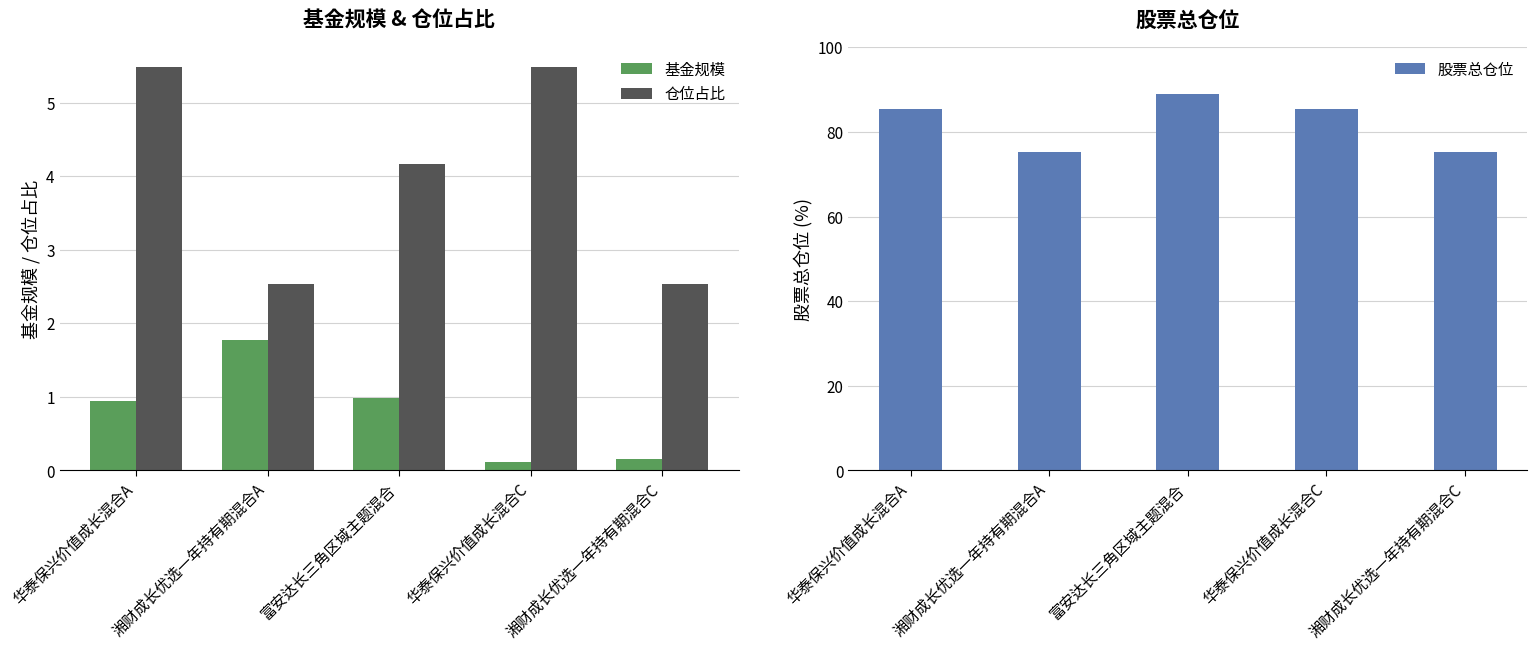

Rank the categories by 基金规模 value from highest to lowest.

湘财成长优选一年持有期混合A, 富安达长三角区域主题混合, 华泰保兴价值成长混合A, 湘财成长优选一年持有期混合C, 华泰保兴价值成长混合C